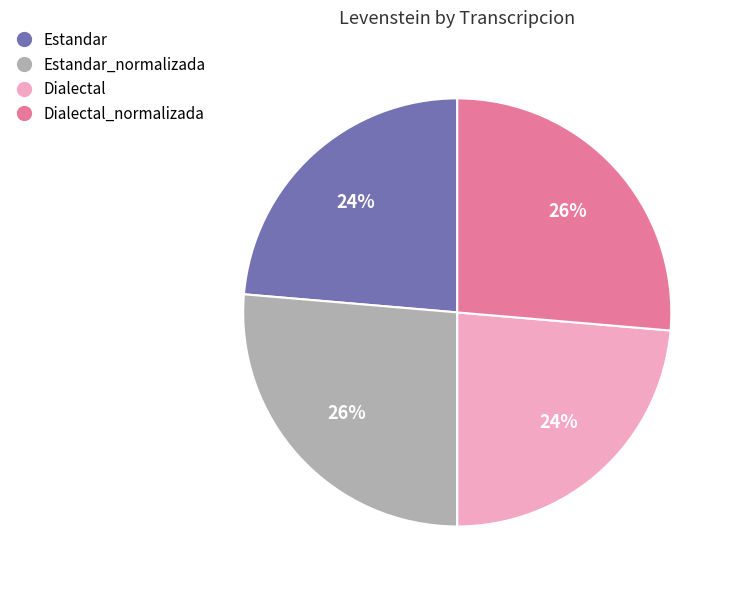

Is there a majority slice in this chart?

No